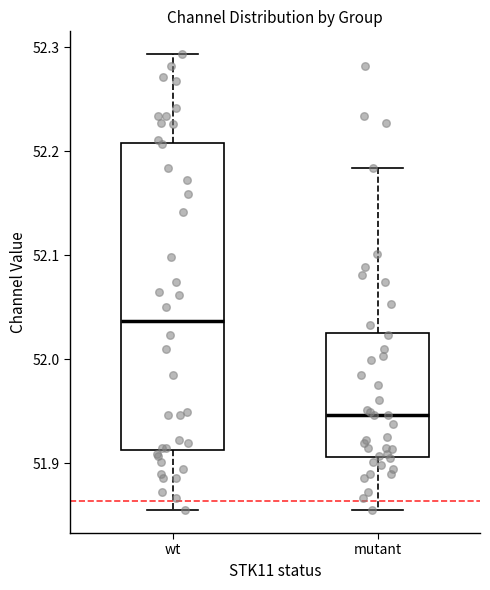

Where does the upper whisker of the box for wt end on the y-axis? The values are not printed on the chart, so give them approximately, as read against the axis.

52.29